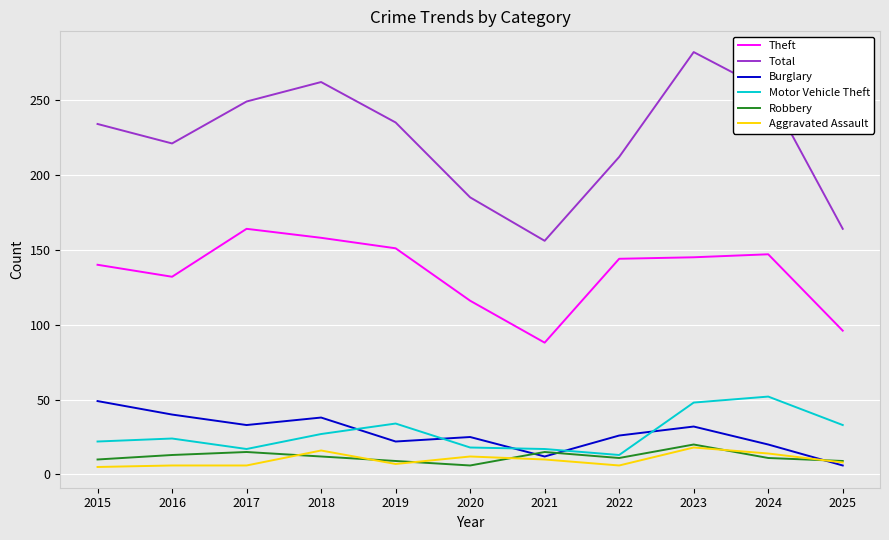

What is the difference between the Burglary values at 2018 and 2021?

26